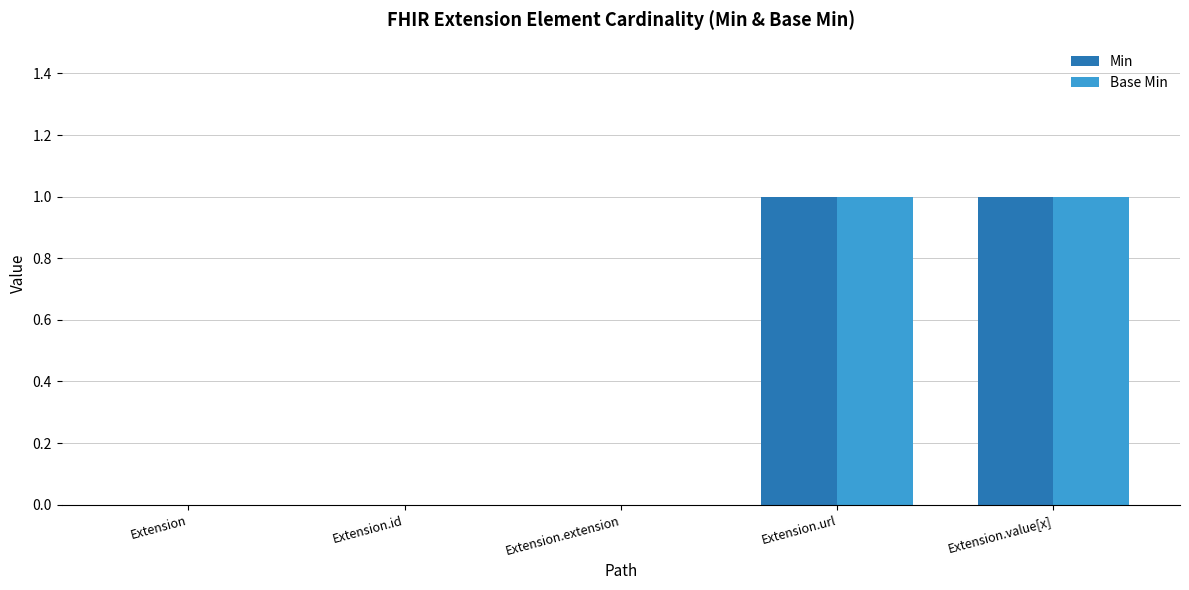

The Base Min series shows 0 at Extension.id. True or false?

True